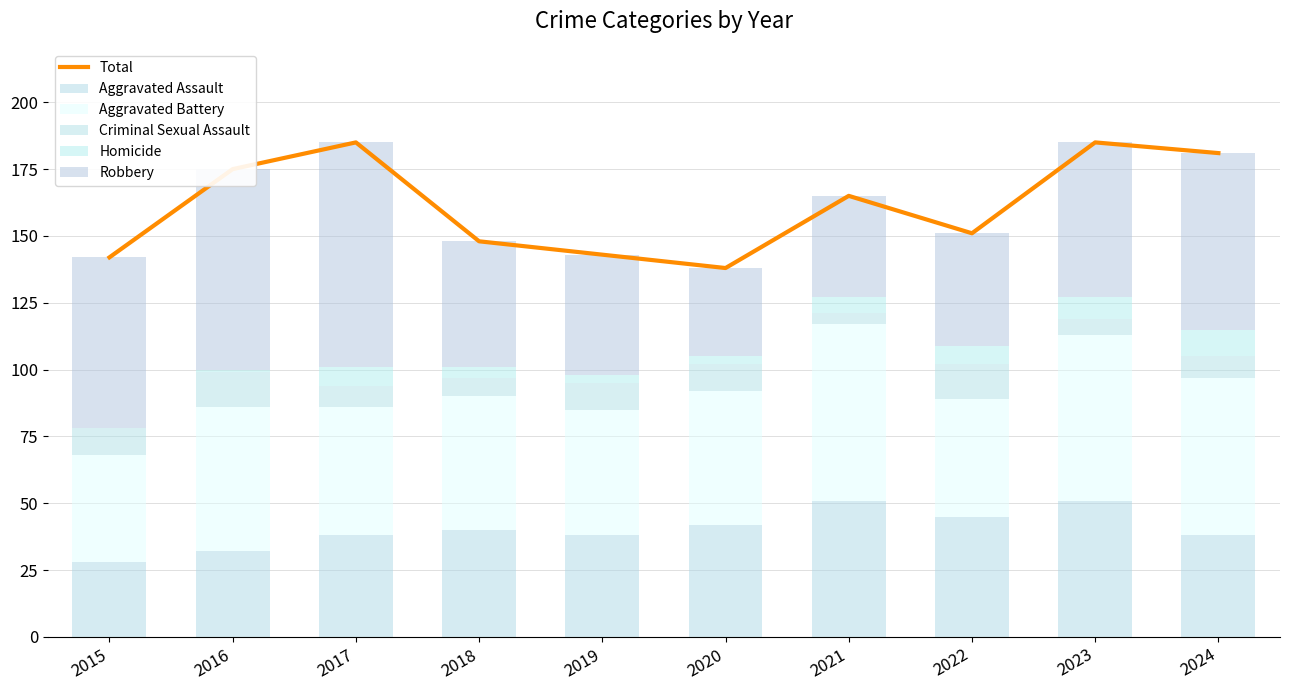

Is it true that Total equals 165 at 2021?

True